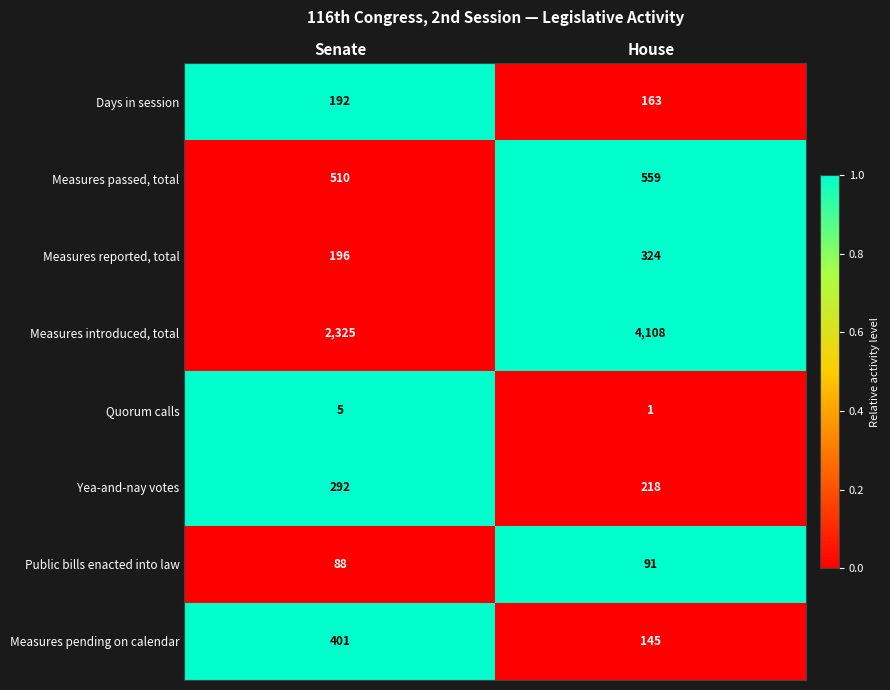

What is the difference between the maximum and minimum values in the Yea-and-nay votes series?

74